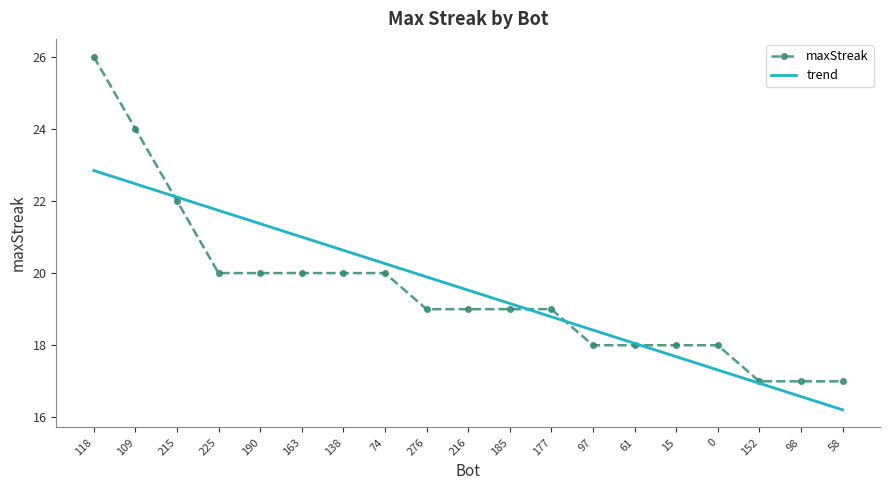

At which category is the sum across all series the highest?

118